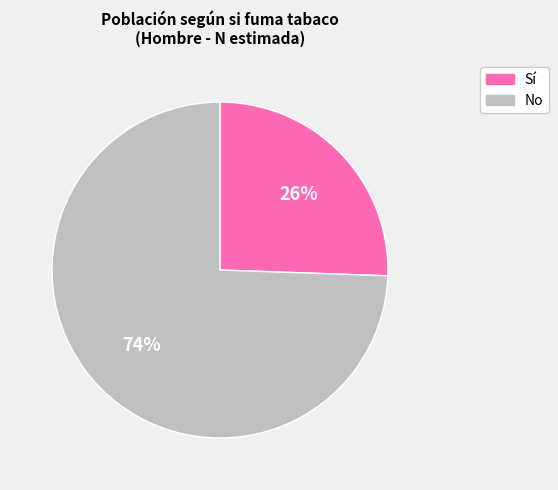

To the nearest percent, what is the average slice percentage?

50%